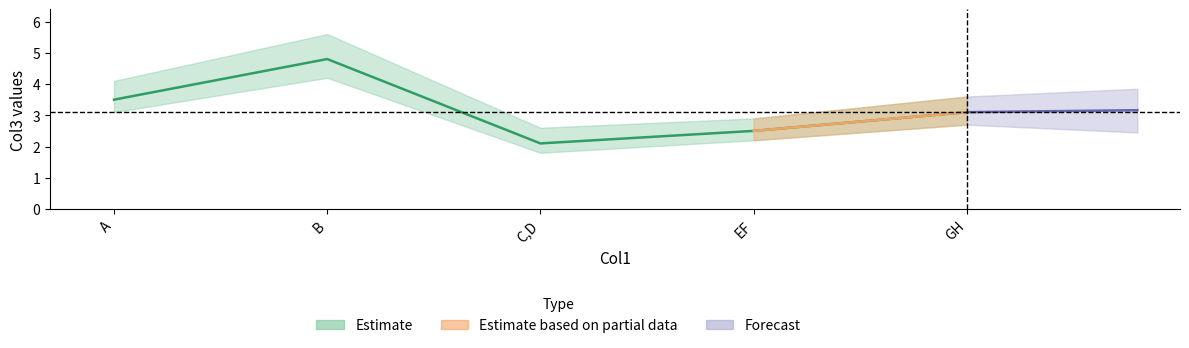

How many values are below 3?

2